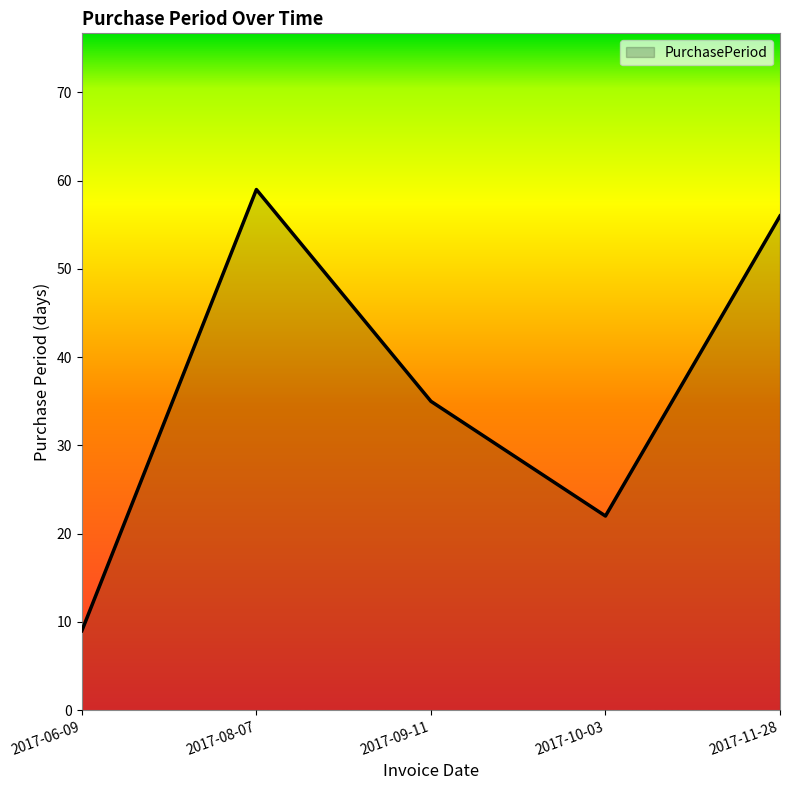

Count the number of data series in this chart.

1